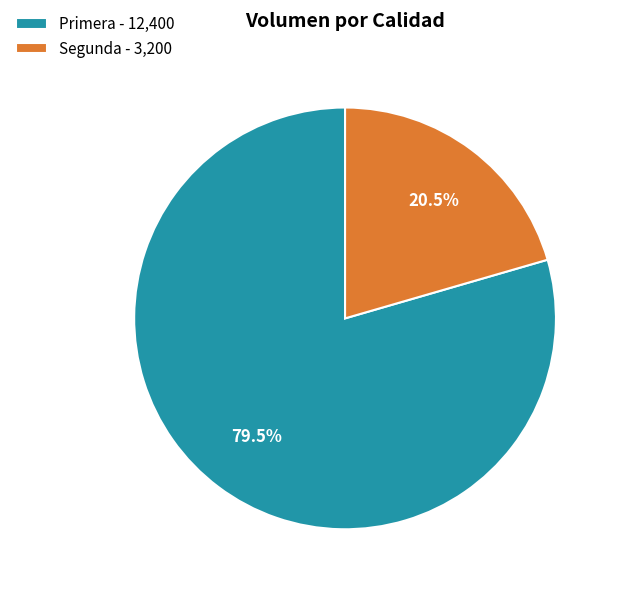

How much of the chart is everything except Segunda?

79.5%